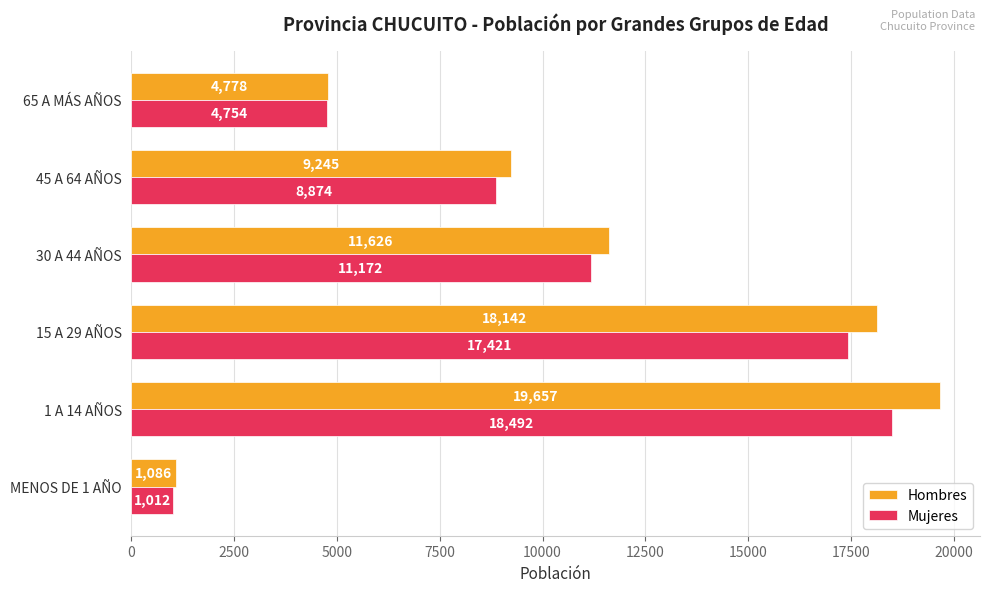

What is the sum of the Mujeres values at 30 A 44 AÑOS and 15 A 29 AÑOS?

28593